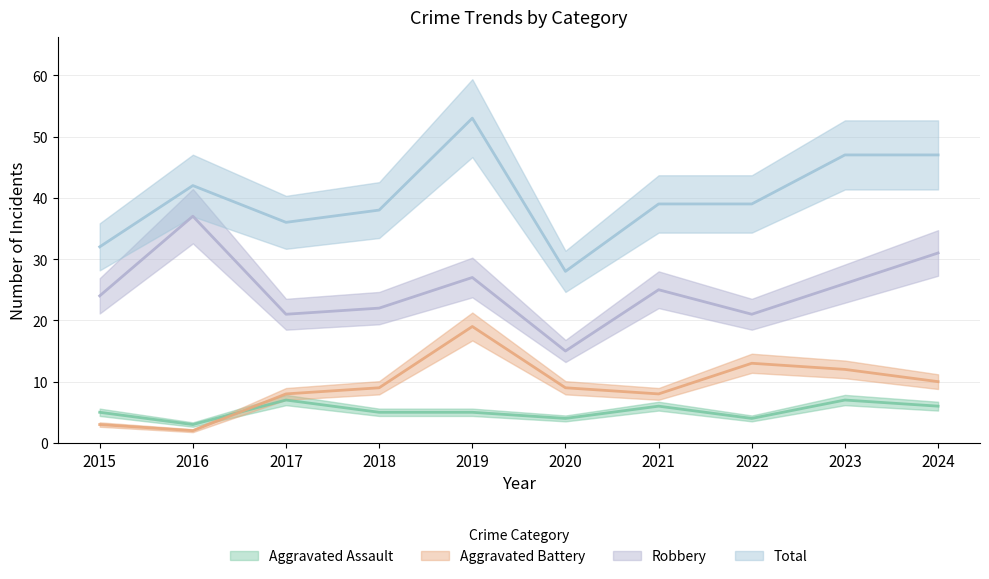

How many data points in Aggravated Assault are less than 5?

3